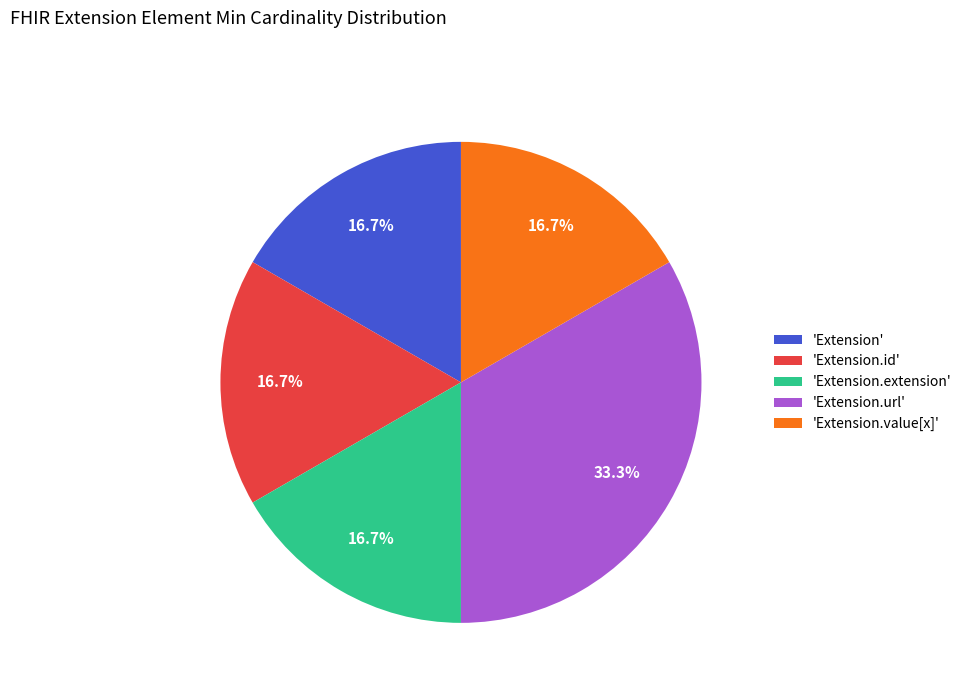

Does 'Extension.value[x]' represent more than half of the total?

No